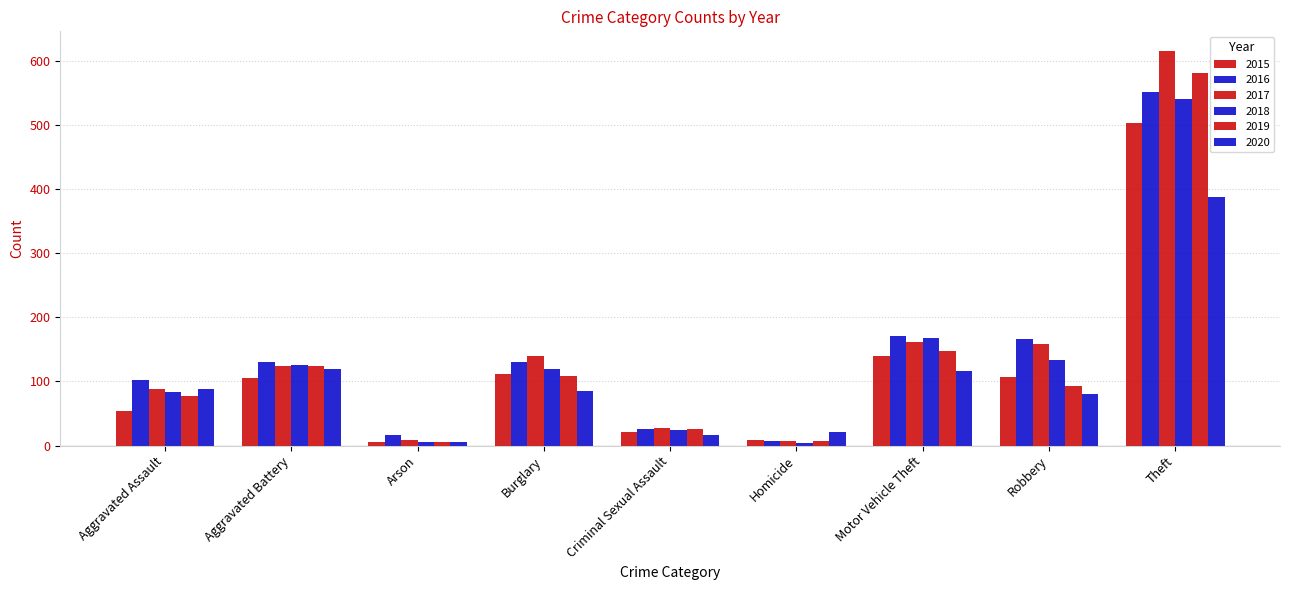

How many groups of bars are there?

9